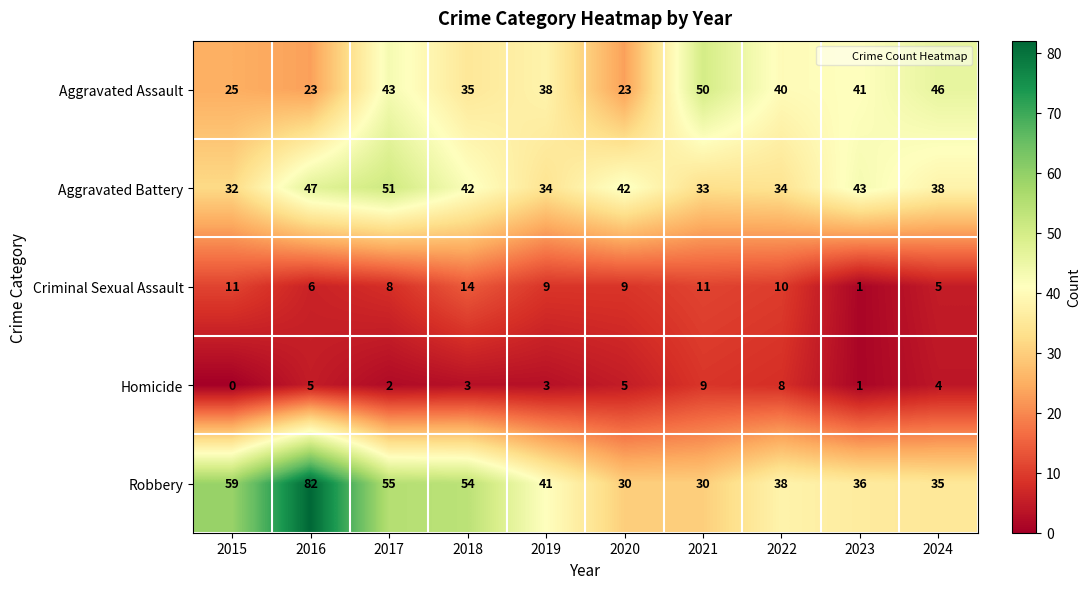

Which category has the lowest value across all series?

2015